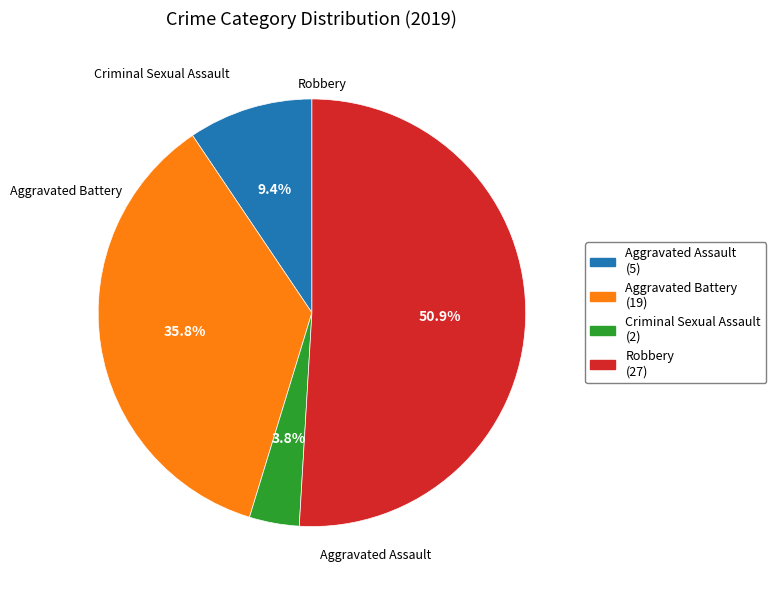

What percentage is NOT represented by Aggravated Battery?

64.2%